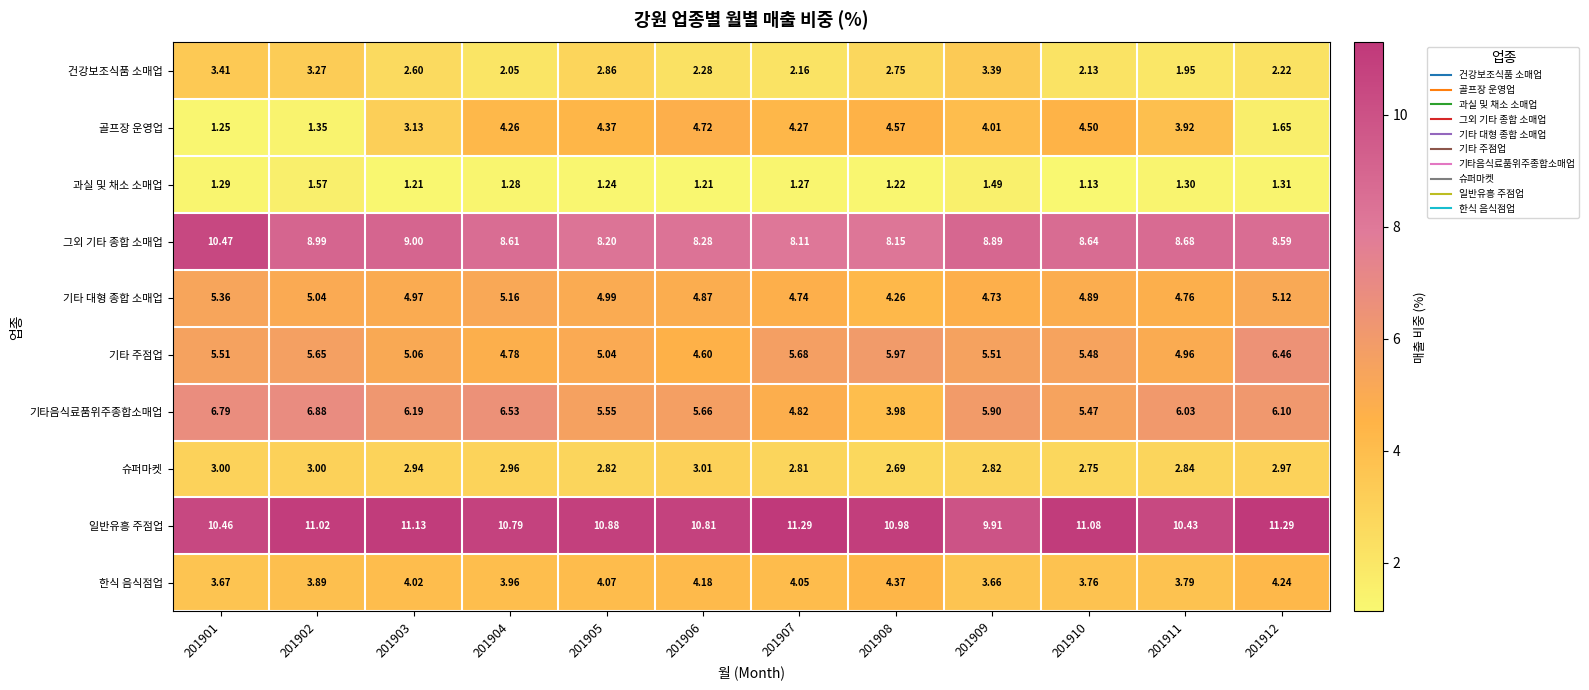

At 201902, list the series in order from largest to smallest.

일반유흥 주점업, 그외 기타 종합 소매업, 기타음식료품위주종합소매업, 기타 주점업, 기타 대형 종합 소매업, 한식 음식점업, 건강보조식품 소매업, 슈퍼마켓, 과실 및 채소 소매업, 골프장 운영업